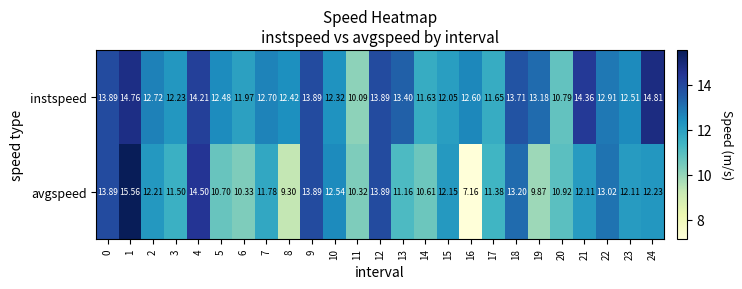

At which category is the sum across all series the highest?

1